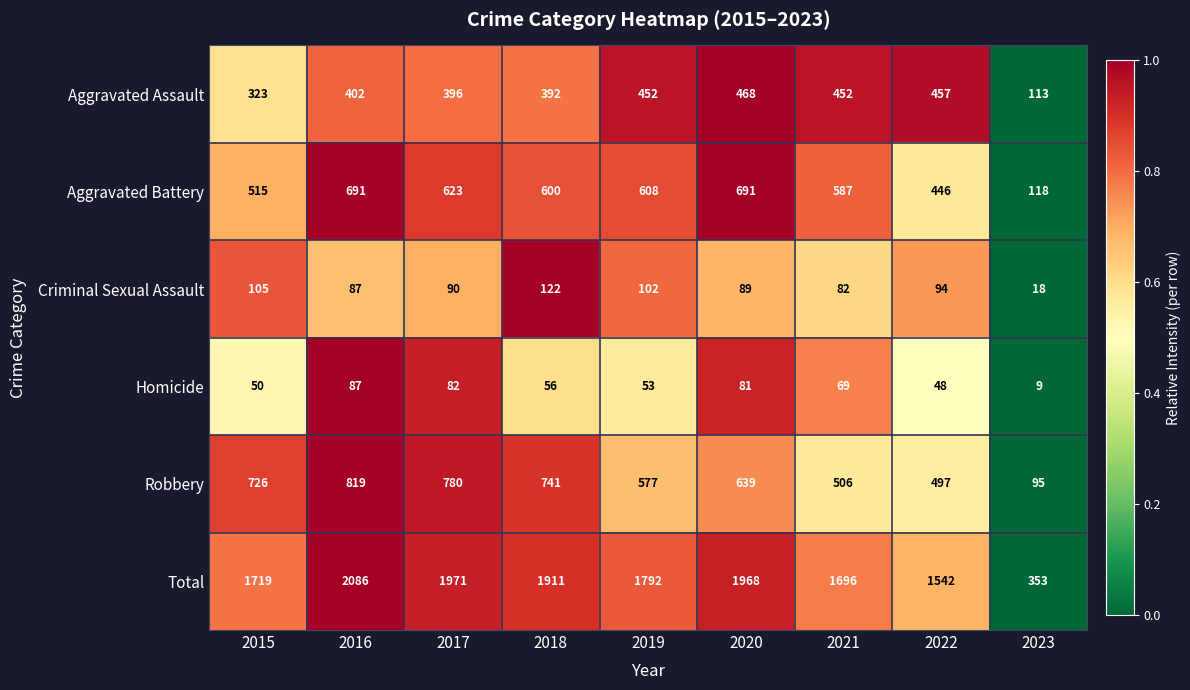

What is the maximum value for Aggravated Assault?

468